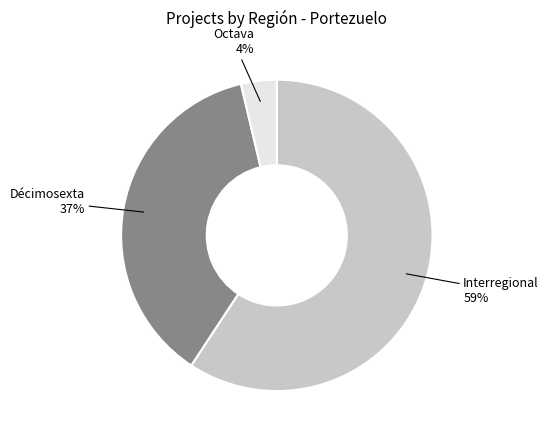

How many segments does this pie chart have?

3